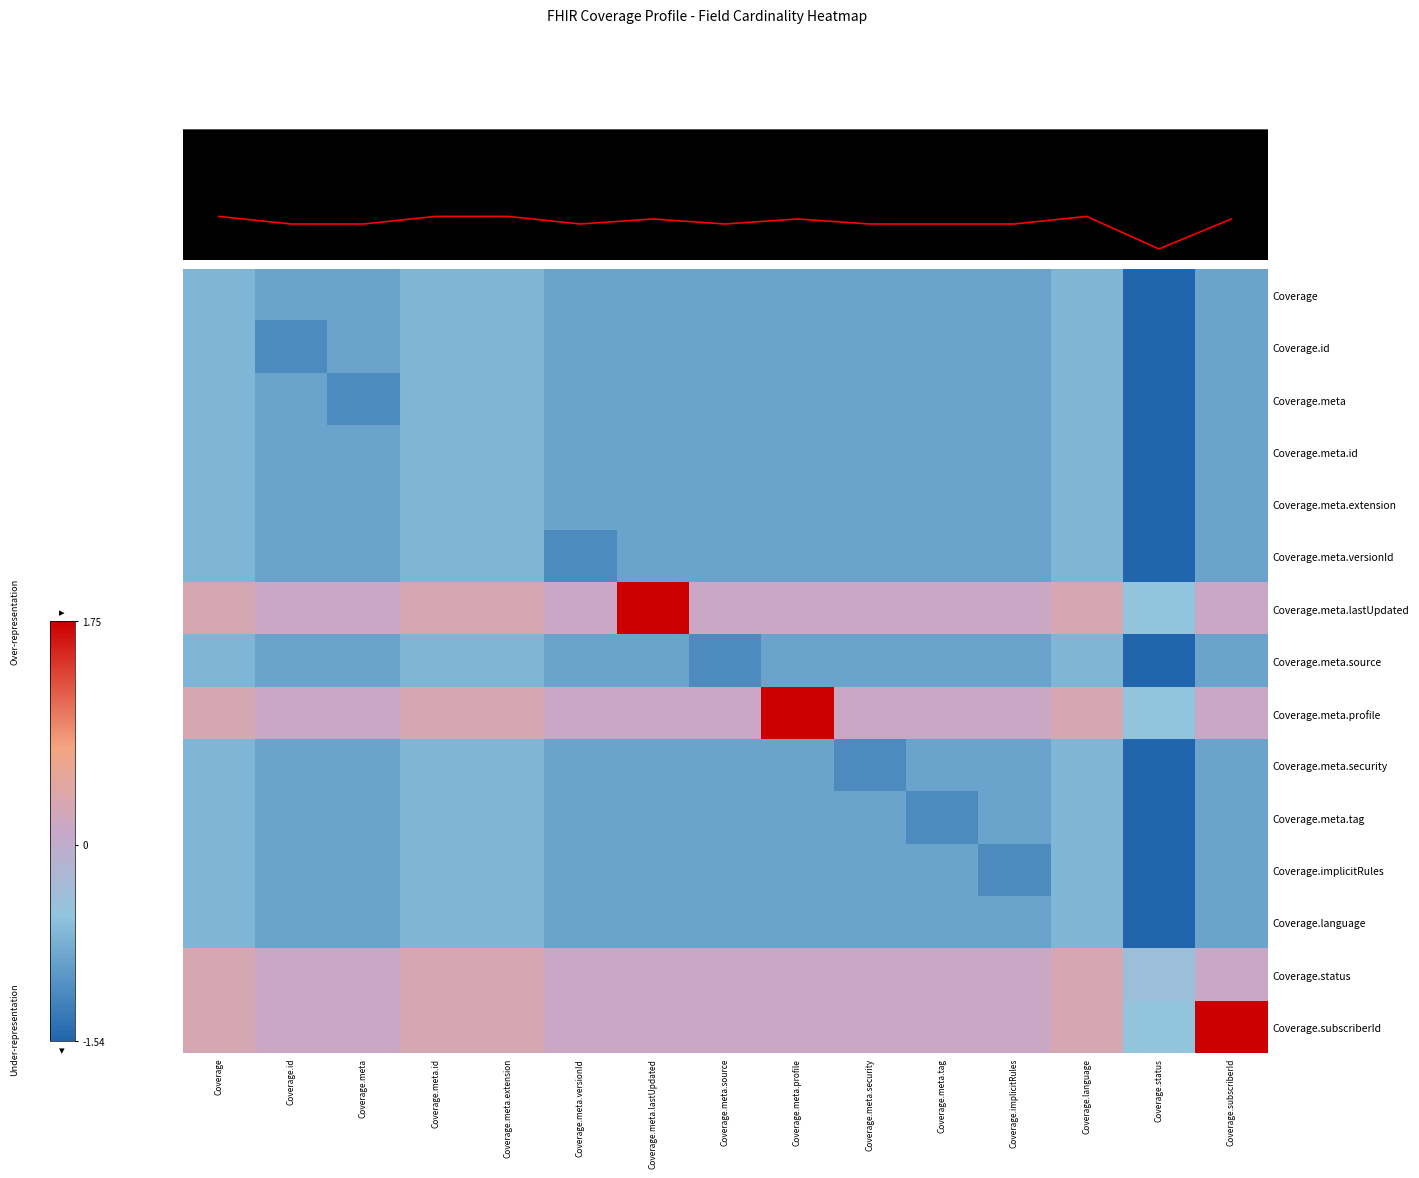

At which label is Coverage.meta.profile closest to 0?

Coverage.id